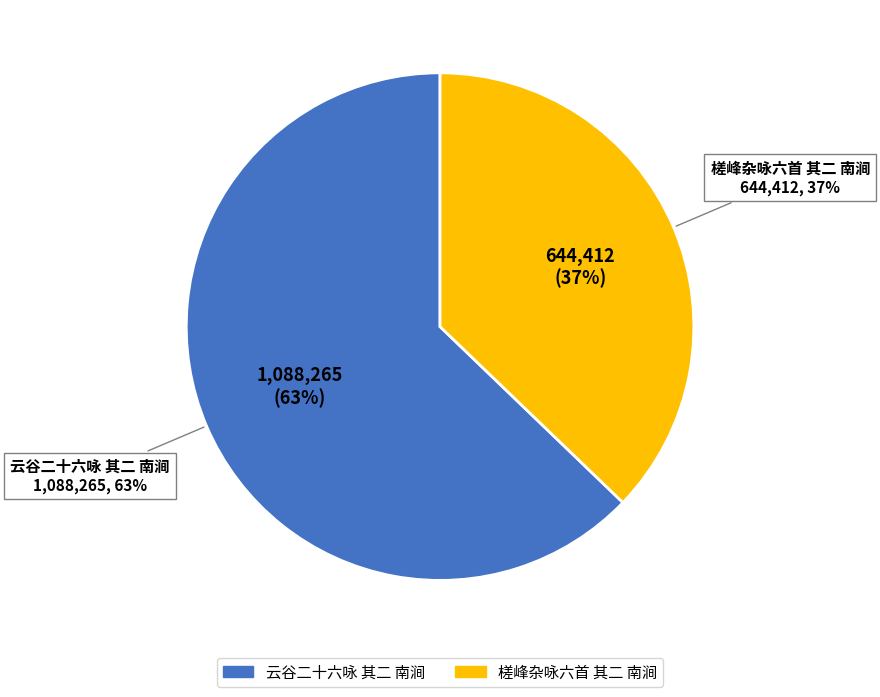

Is it true that 槎峰杂咏六首 其二 南涧 is 44% of the pie?

False